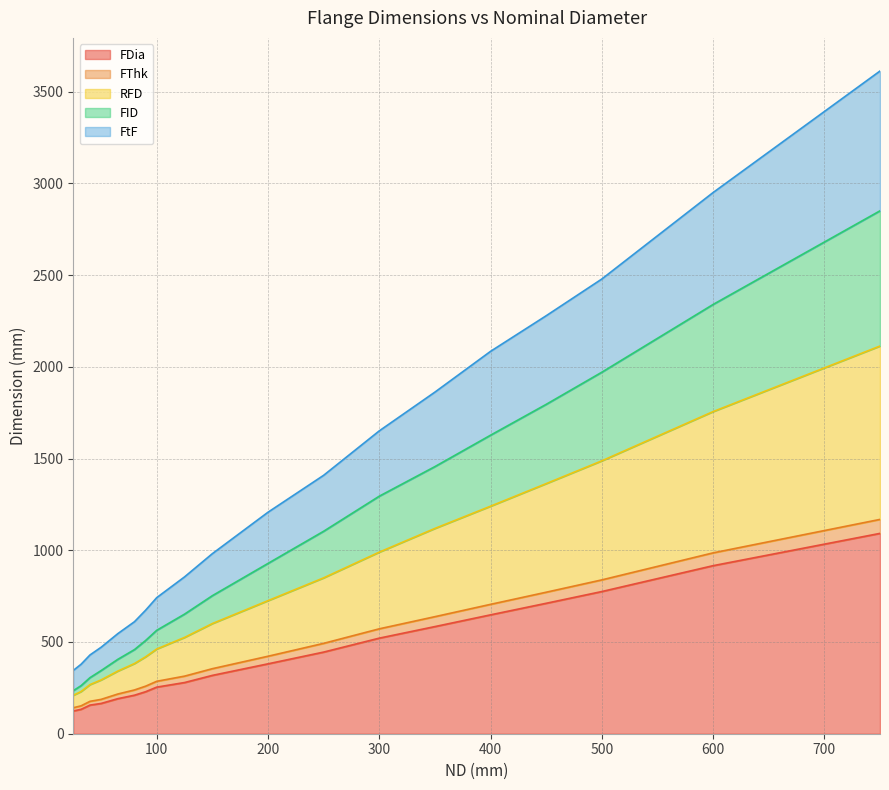

Does the chart display data point markers on the line(s)?

No